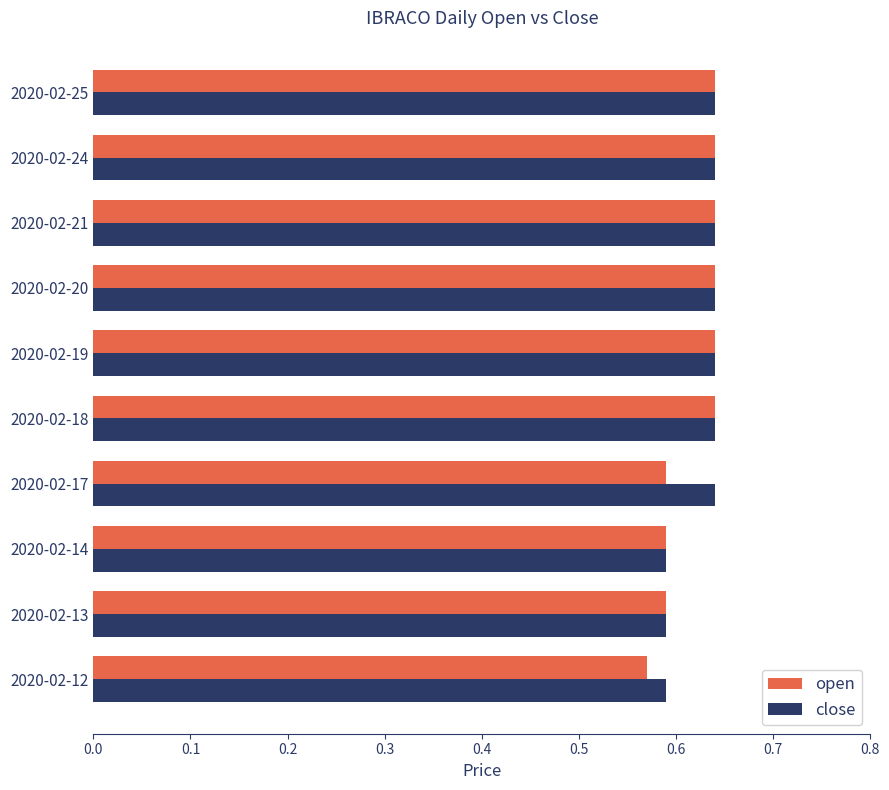

True or false: open has a value of 0.8 at 2020-02-17.

False